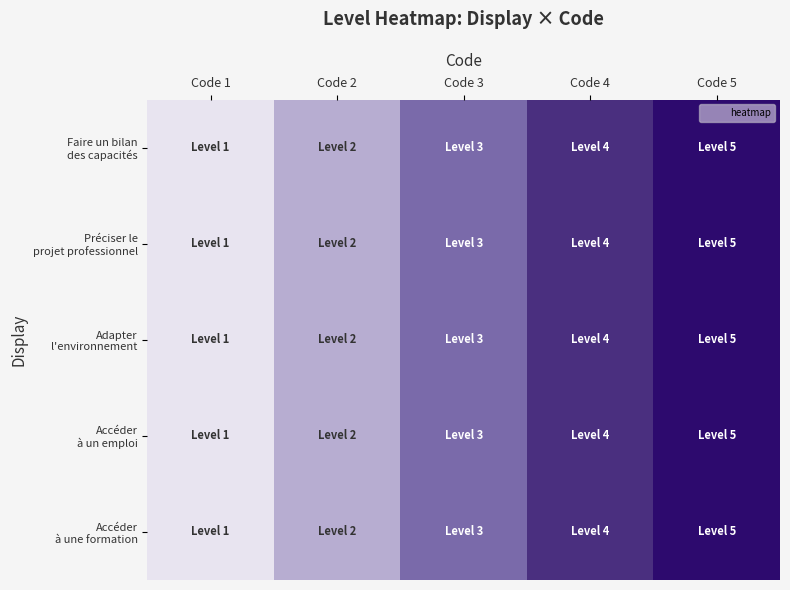

What is the minimum value shown in the chart?

1